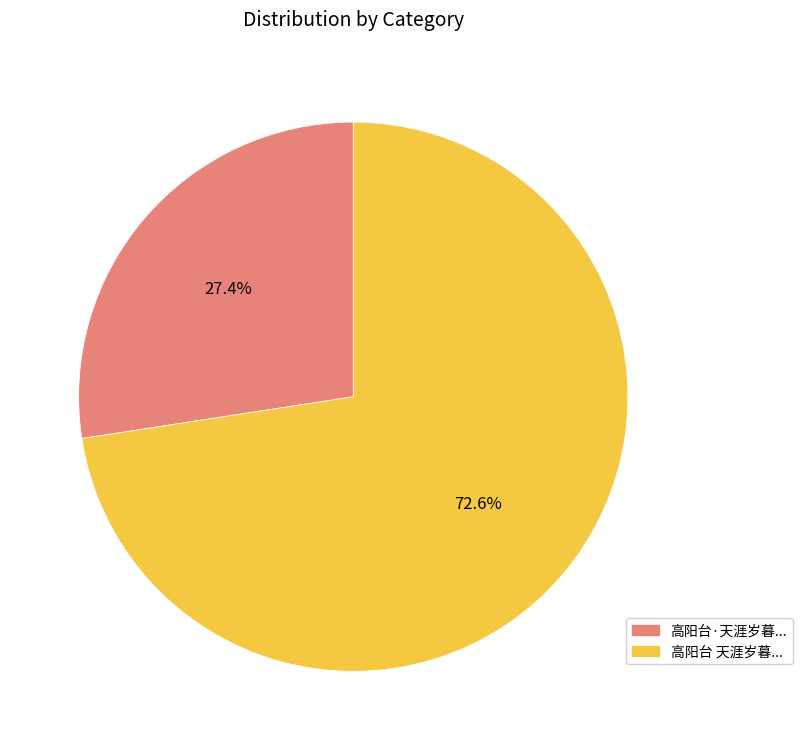

Is there a majority slice in this chart?

Yes